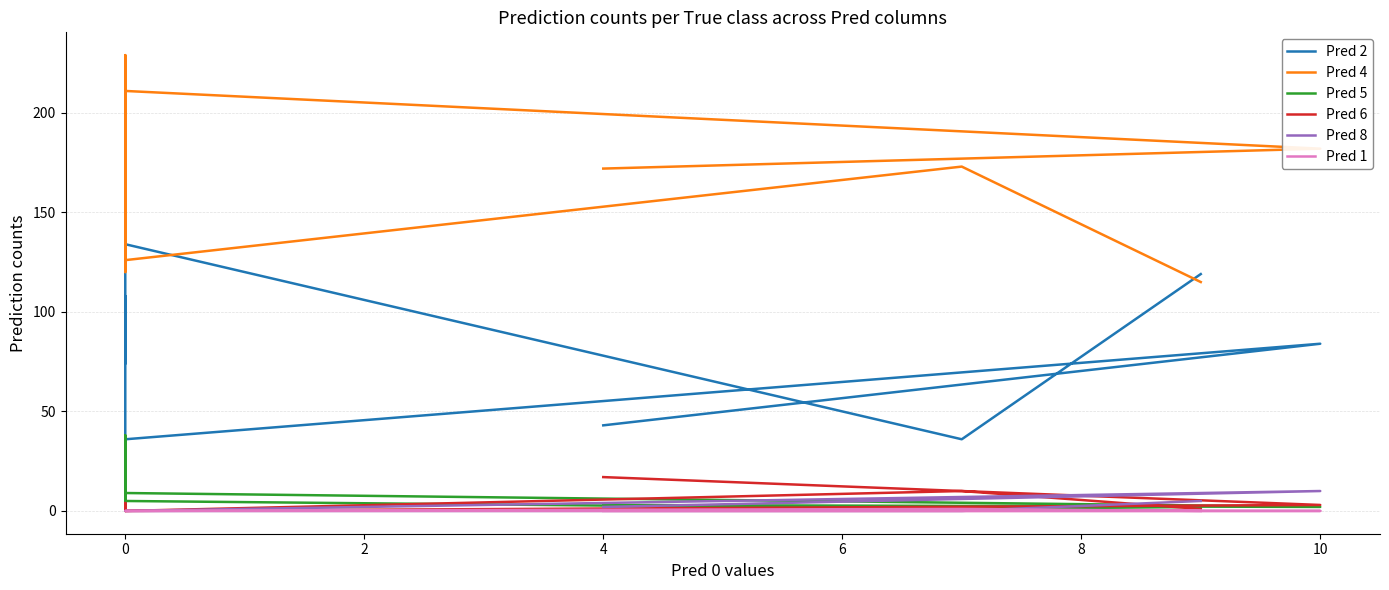

Reading left to right, transcribe all the data shown in this chart.

Pred 2: 119	36	134	90	74	108	42	36	84	43
Pred 4: 115	173	126	126	210	120	229	211	182	172
Pred 5: 2	1	5	15	3	38	1	9	2	3
Pred 6: 1	10	0	2	0	0	4	0	3	17
Pred 8: 5	0	0	0	0	0	0	0	10	2
Pred 1: 0	1	0	0	0	0	0	0	0	0